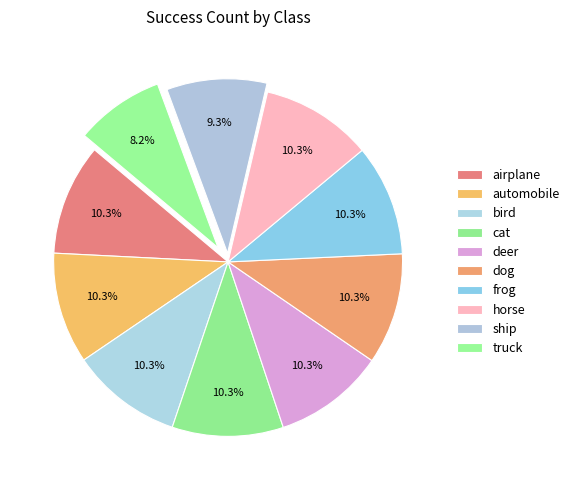

To the nearest percent, what percentage of the pie is cat?

10%